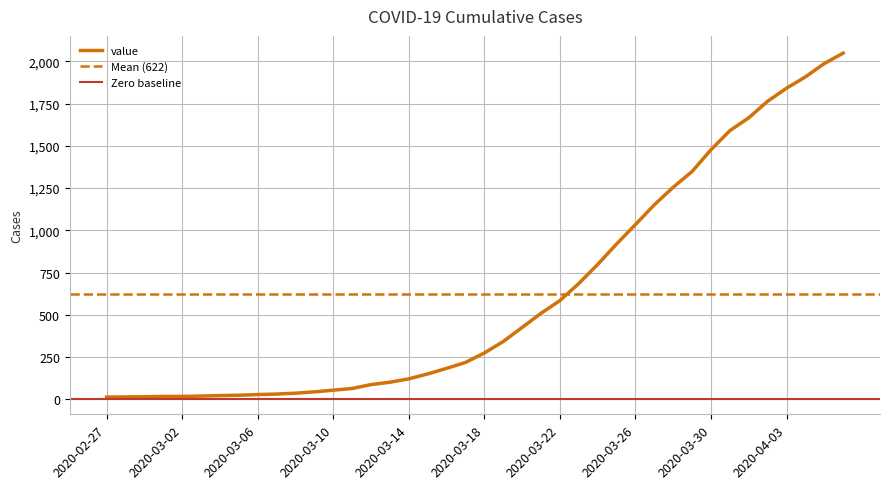

Rank the categories by value from highest to lowest.

2020-04-06, 2020-04-05, 2020-04-04, 2020-04-03, 2020-04-02, 2020-04-01, 2020-03-31, 2020-03-30, 2020-03-29, 2020-03-28, 2020-03-27, 2020-03-26, 2020-03-25, 2020-03-24, 2020-03-23, 2020-03-22, 2020-03-21, 2020-03-20, 2020-03-19, 2020-03-18, 2020-03-17, 2020-03-16, 2020-03-15, 2020-03-14, 2020-03-13, 2020-03-12, 2020-03-11, 2020-03-10, 2020-03-09, 2020-03-08, 2020-03-07, 2020-03-06, 2020-03-05, 2020-03-04, 2020-03-03, 2020-03-01, 2020-03-02, 2020-02-29, 2020-02-28, 2020-02-27